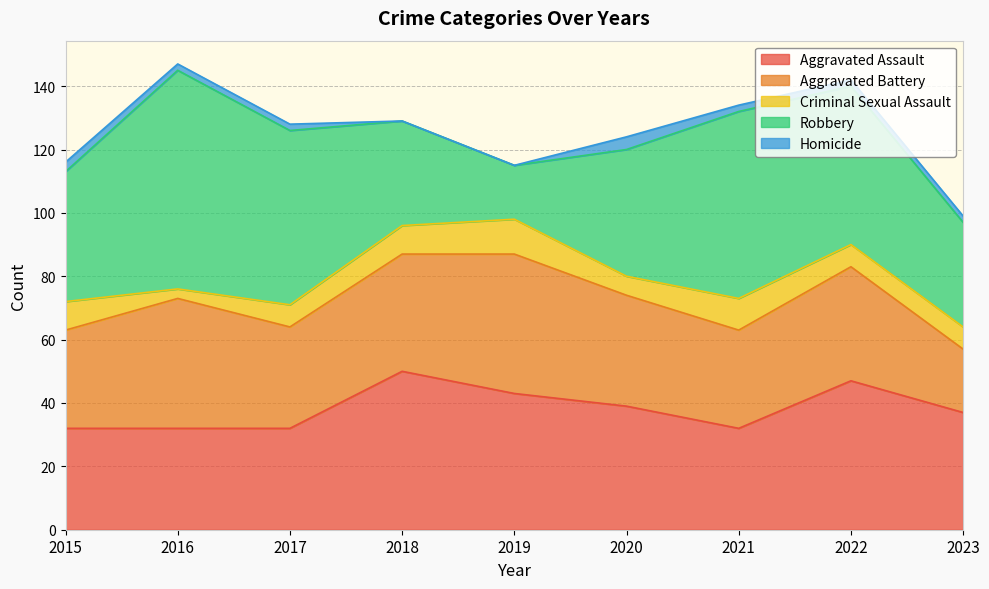

Which has a higher value, 2022 or 2015?

2022